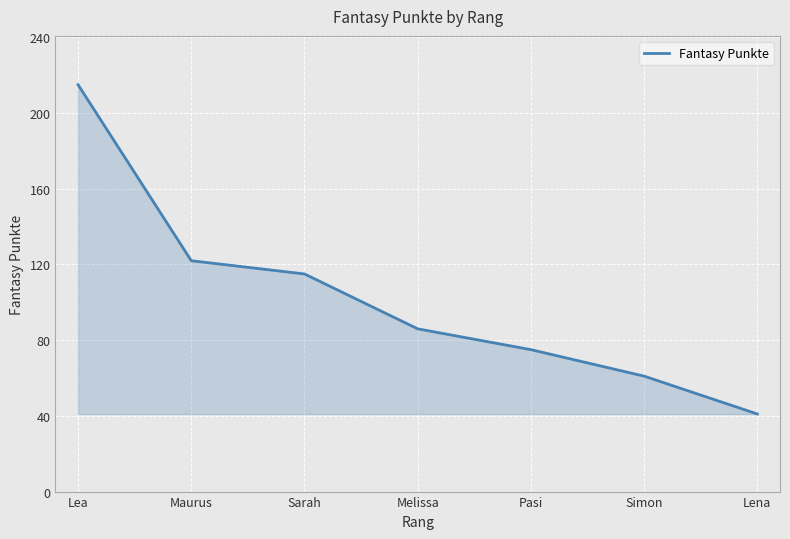

What position from the right is Sarah?

5